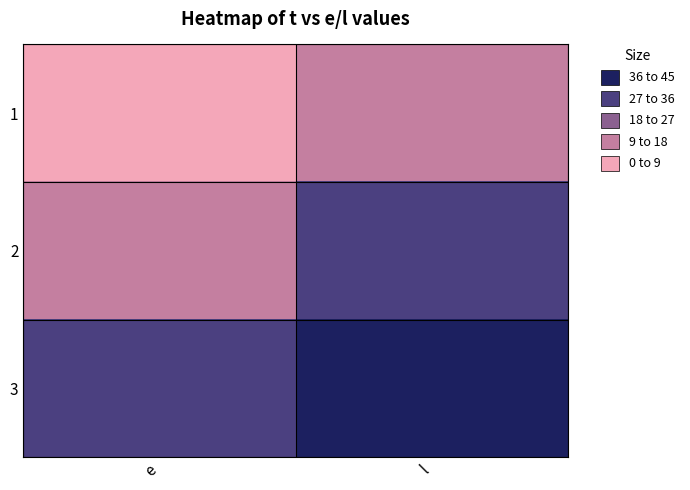

What is the greatest value displayed?

45